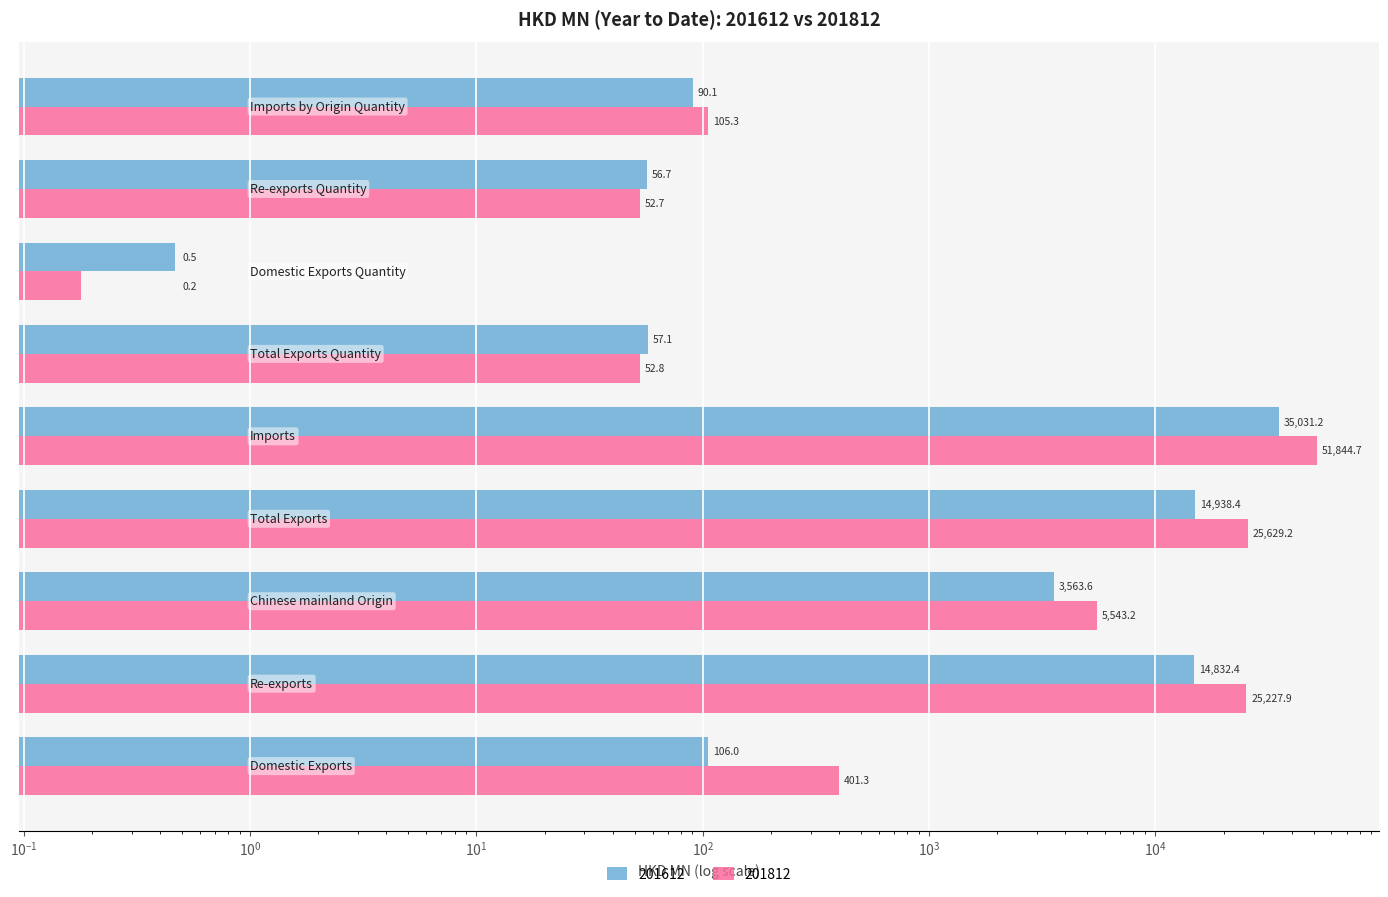

At how many categories does at least one series exceed 17707?

3